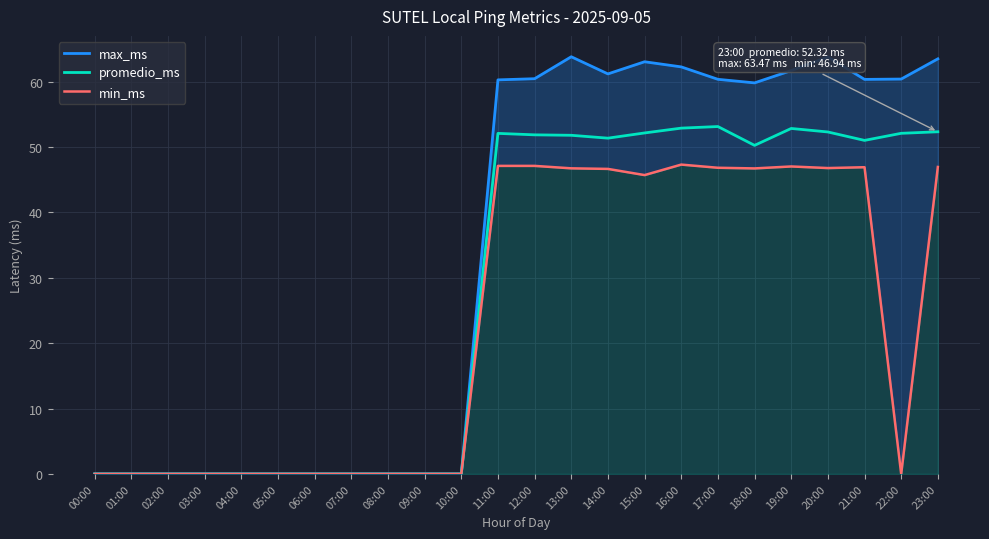

Which series has the largest total across all categories?

max_ms